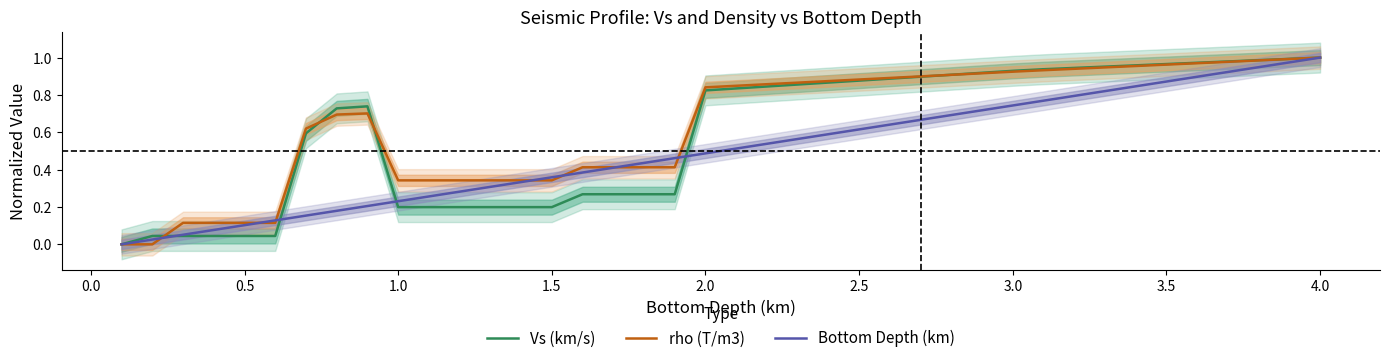

Rank the series by their average value, from lowest to highest.

Bottom Depth (km), Vs (km/s), rho (T/m3)